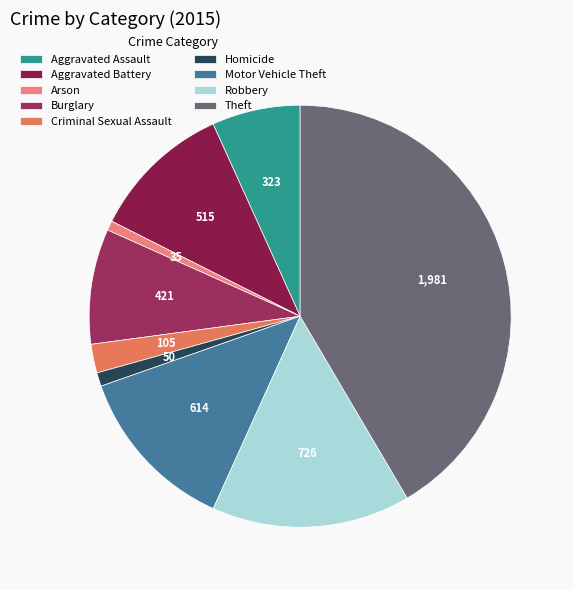

Is it true that Motor Vehicle Theft is 23% of the pie?

False